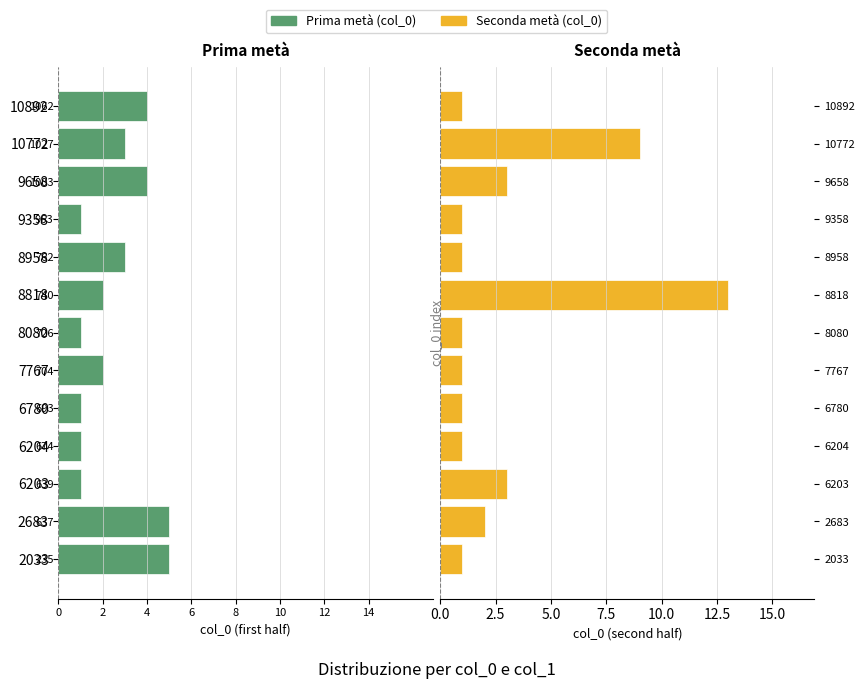

Which series has the largest range (max minus min)?

col_0 (right)